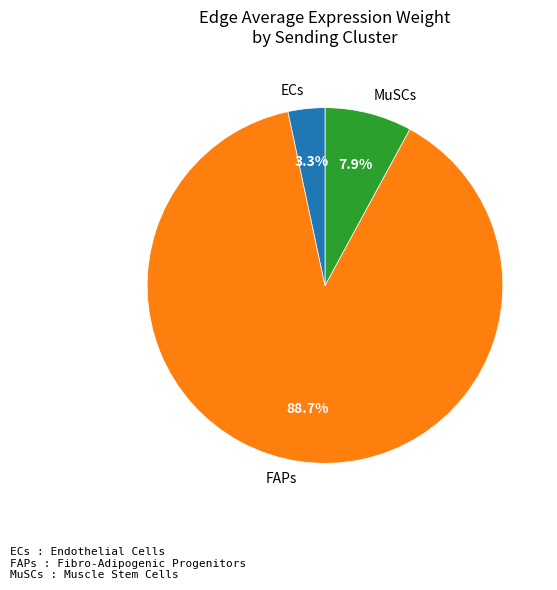

Which category has the smallest portion of the pie?

ECs